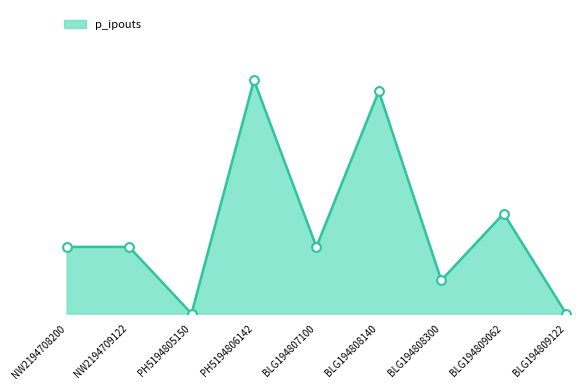

What is the change in value from PH5194805150 to BLG194807100?

+6